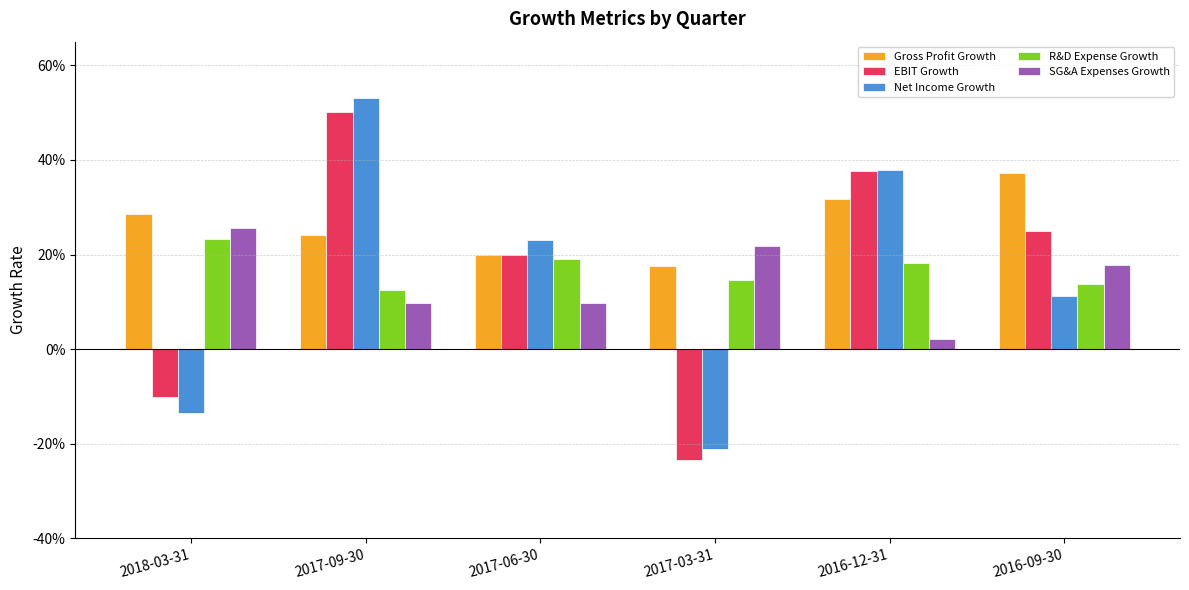

Are the bars grouped side by side (vs. stacked)?

Yes